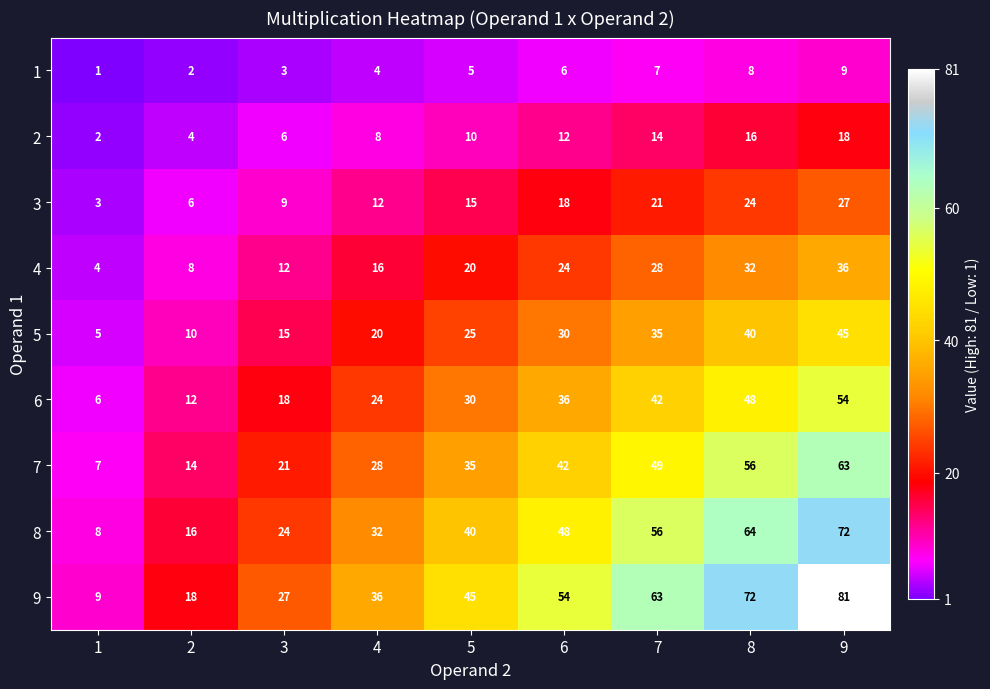

Count the number of categories in the chart.

9